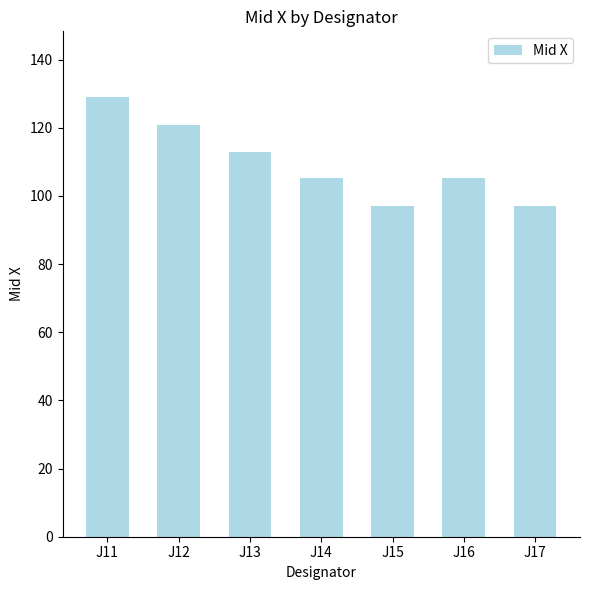

What is the smallest value displayed?

96.9